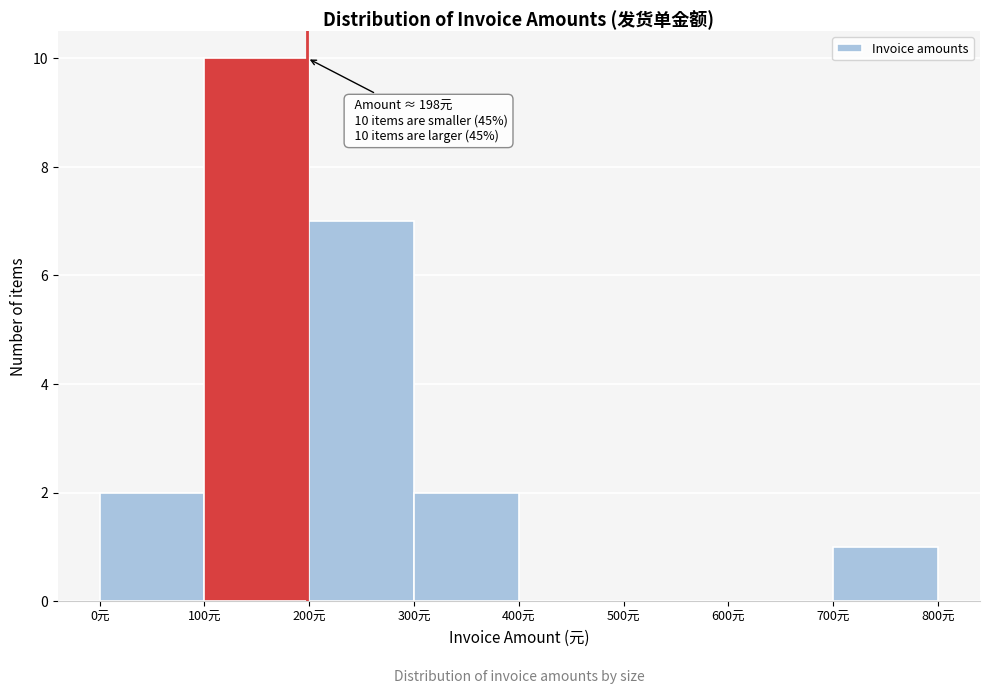

Which range on the x-axis has the tallest bar?

100 to 200